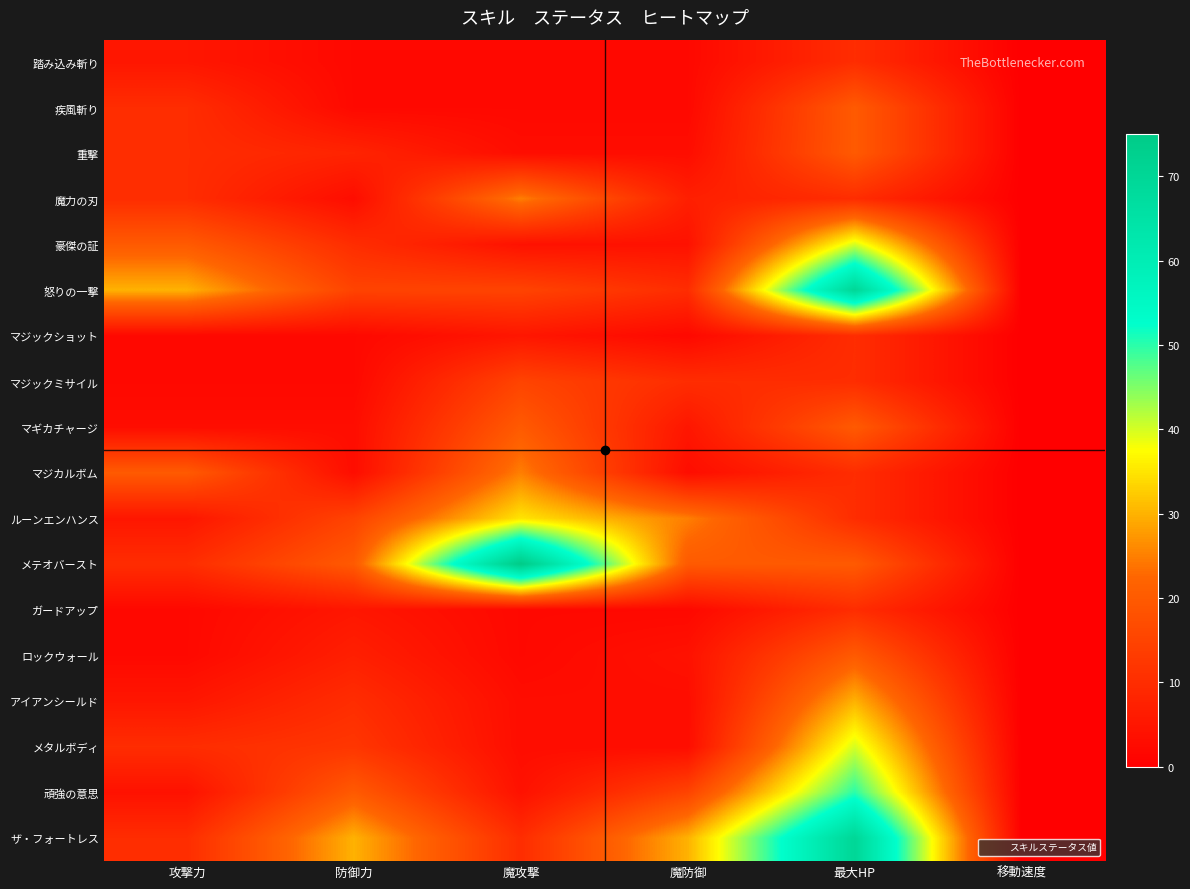

Reading left to right, extract all data points from this chart.

踏み込み斬り: 攻撃力=5	防御力=2	魔攻撃=2	魔防御=2	最大HP=10	移動速度=0
疾風斬り: 攻撃力=10	防御力=2	魔攻撃=2	魔防御=2	最大HP=20	移動速度=0
重撃: 攻撃力=10	防御力=8	魔攻撃=3	魔防御=3	最大HP=20	移動速度=0
魔力の刃: 攻撃力=10	防御力=3	魔攻撃=25	魔防御=7	最大HP=10	移動速度=0
豪傑の証: 攻撃力=20	防御力=10	魔攻撃=4	魔防御=4	最大HP=40	移動速度=0
怒りの一撃: 攻撃力=30	防御力=15	魔攻撃=15	魔防御=10	最大HP=70	移動速度=0
マジックショット: 攻撃力=2	防御力=2	魔攻撃=5	魔防御=2	最大HP=10	移動速度=0
マジックミサイル: 攻撃力=2	防御力=2	魔攻撃=15	魔防御=10	最大HP=10	移動速度=0
マギカチャージ: 攻撃力=3	防御力=3	魔攻撃=20	魔防御=5	最大HP=20	移動速度=0
マジカルボム: 攻撃力=20	防御力=3	魔攻撃=25	魔防御=3	最大HP=10	移動速度=0
ルーンエンハンス: 攻撃力=5	防御力=15	魔攻撃=35	魔防御=25	最大HP=10	移動速度=0
メテオバースト: 攻撃力=10	防御力=20	魔攻撃=75	魔防御=20	最大HP=20	移動速度=0
ガードアップ: 攻撃力=2	防御力=5	魔攻撃=2	魔防御=2	最大HP=10	移動速度=0
ロックウォール: 攻撃力=2	防御力=7	魔攻撃=2	魔防御=4	最大HP=20	移動速度=0
アイアンシールド: 攻撃力=5	防御力=10	魔攻撃=3	魔防御=3	最大HP=30	移動速度=0
メタルボディ: 攻撃力=10	防御力=12	魔攻撃=3	魔防御=3	最大HP=40	移動速度=0
頑強の意思: 攻撃力=4	防御力=20	魔攻撃=4	魔防御=15	最大HP=50	移動速度=0
ザ・フォートレス: 攻撃力=10	防御力=30	魔攻撃=10	魔防御=30	最大HP=70	移動速度=0